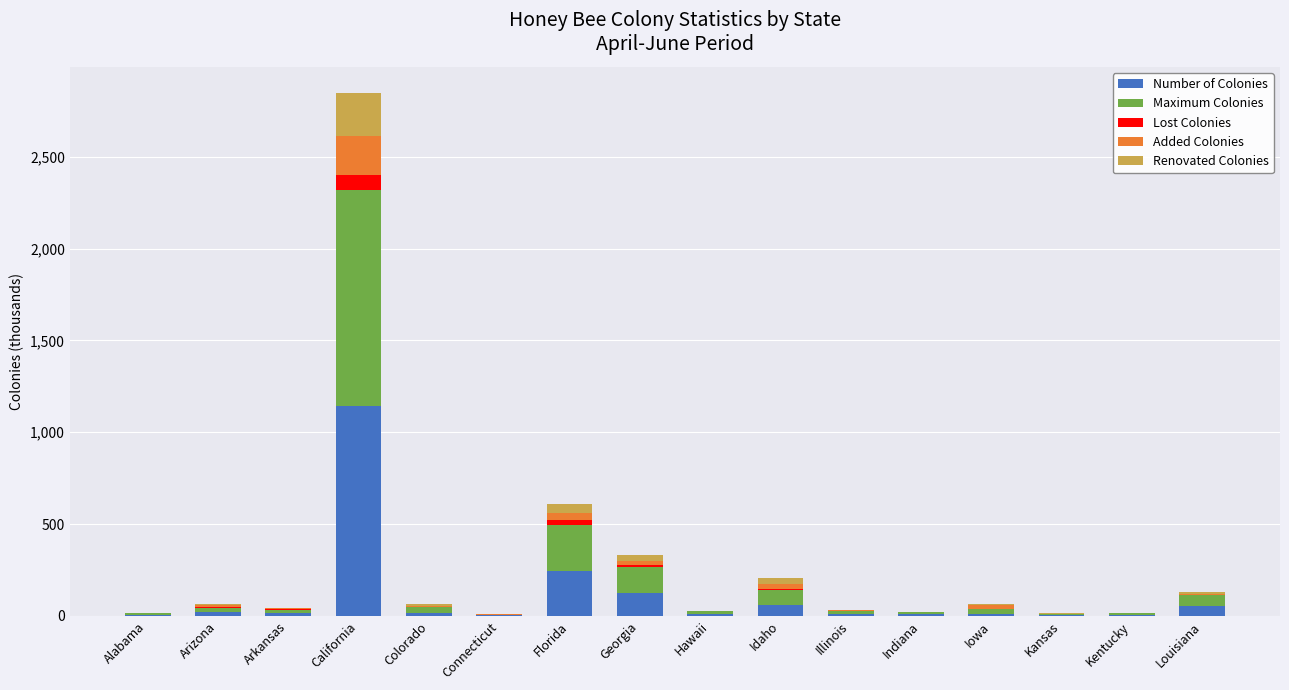

What are all the series names shown in the legend?

Number of Colonies, Maximum Colonies, Lost Colonies, Added Colonies, Renovated Colonies